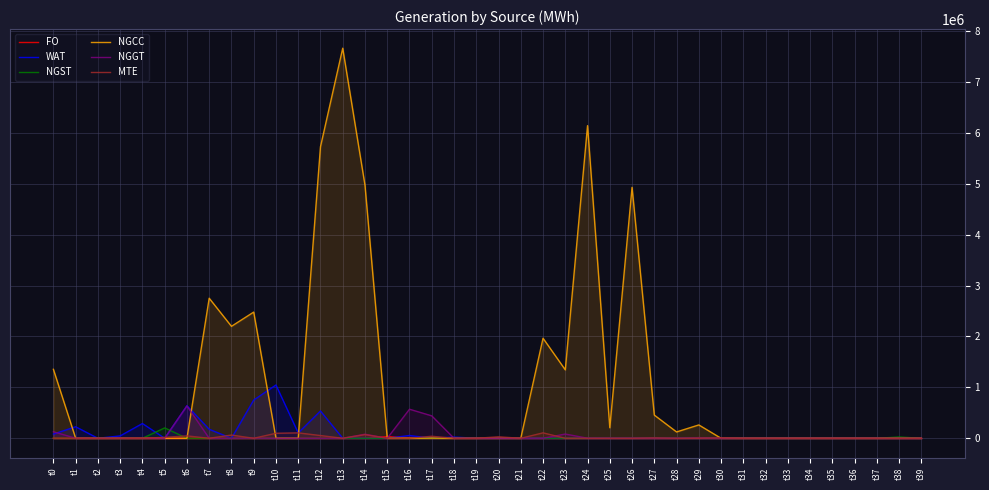

At which label does NGST reach its minimum?

t0